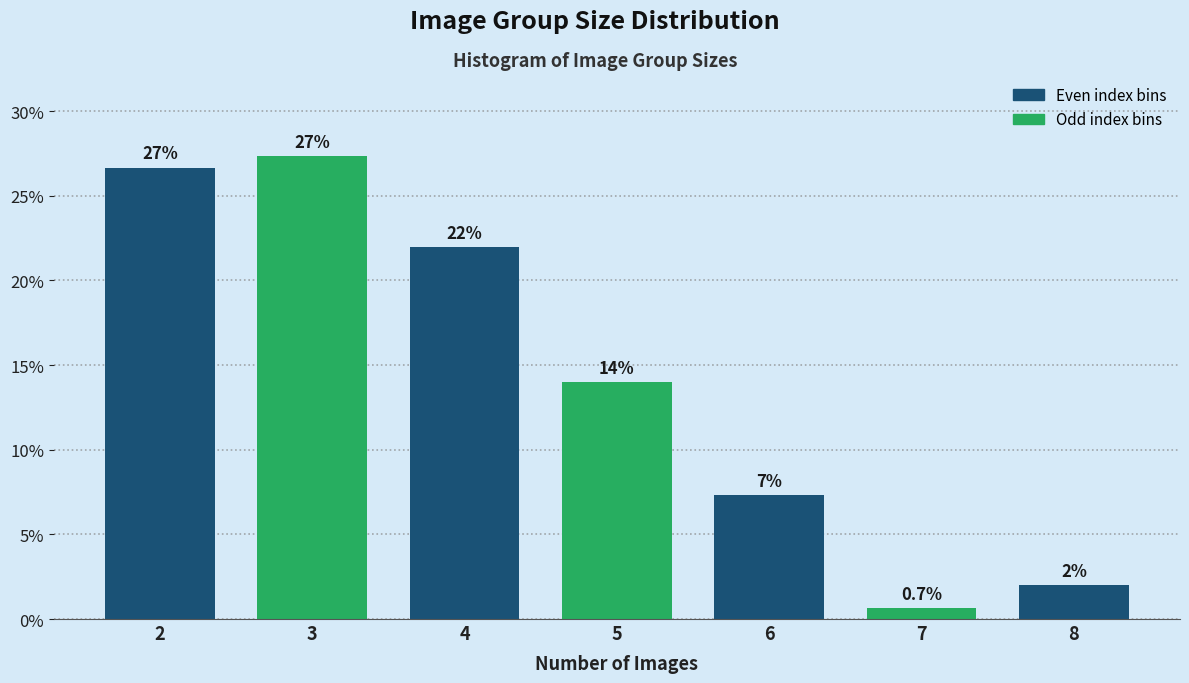

Which range on the x-axis has the tallest bar?

2.5 to 3.5